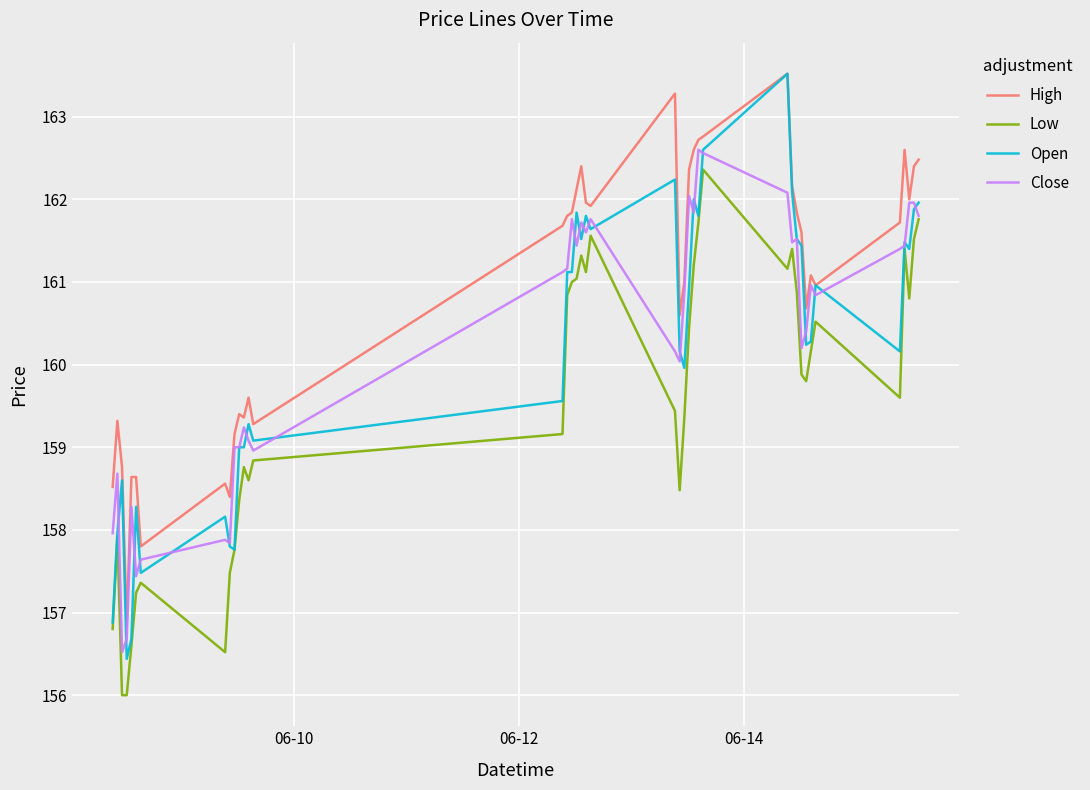

What is the highest value of the Open series?

163.5